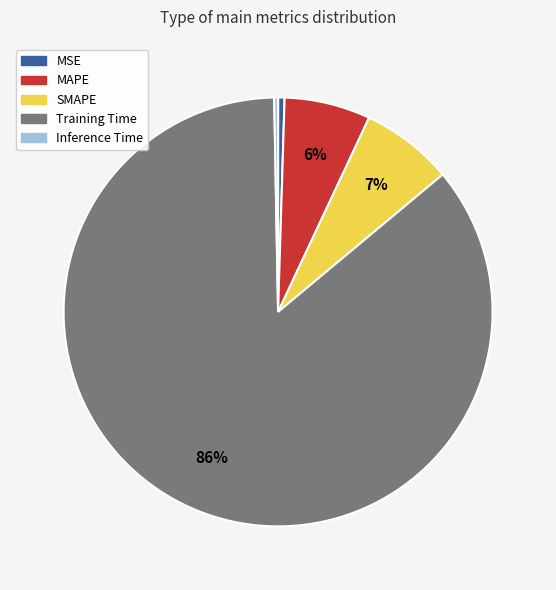

To the nearest percent, what percentage of the pie is SMAPE?

7%